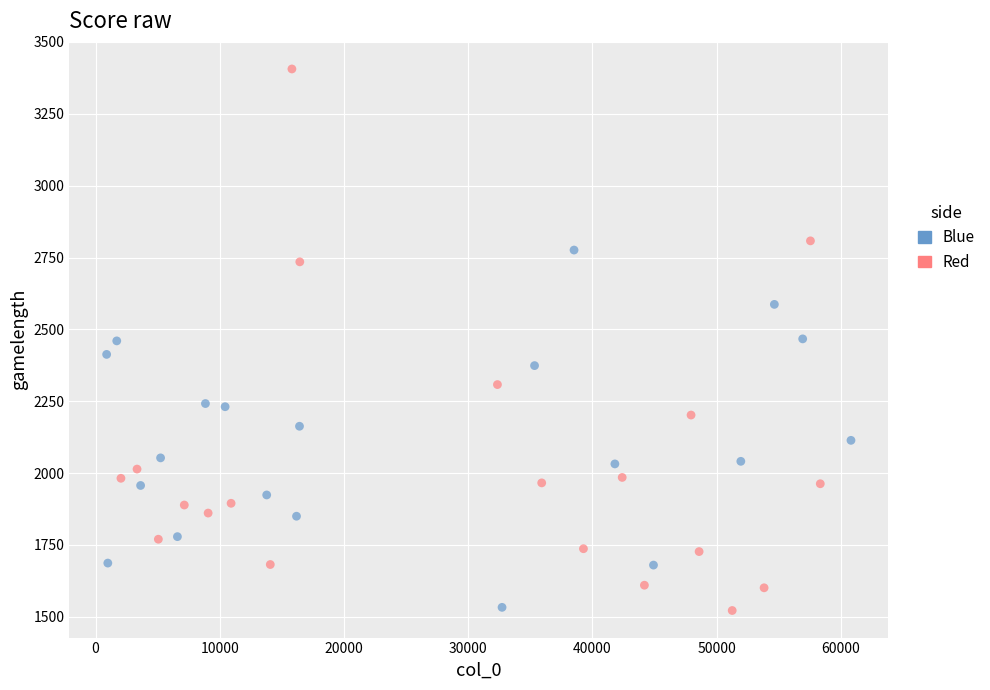

What are all the series names shown in the legend?

Blue, Red